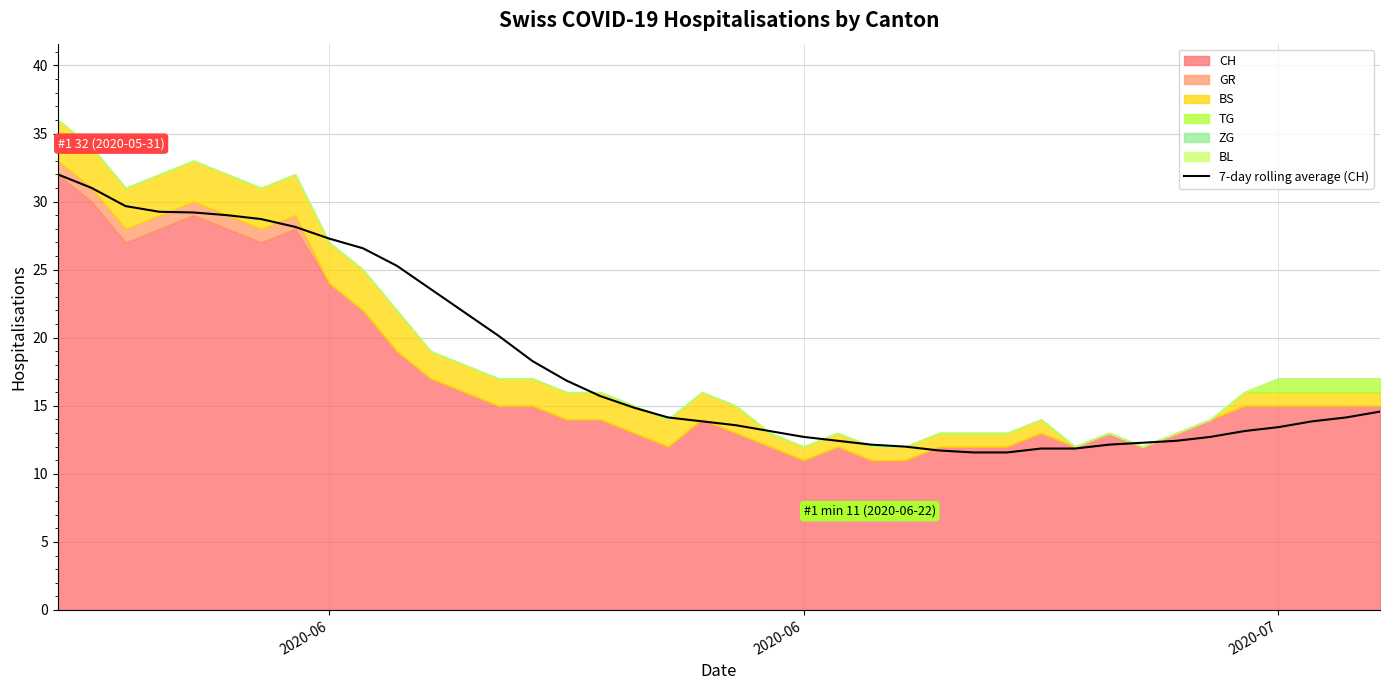

How many values exceed 14?

21